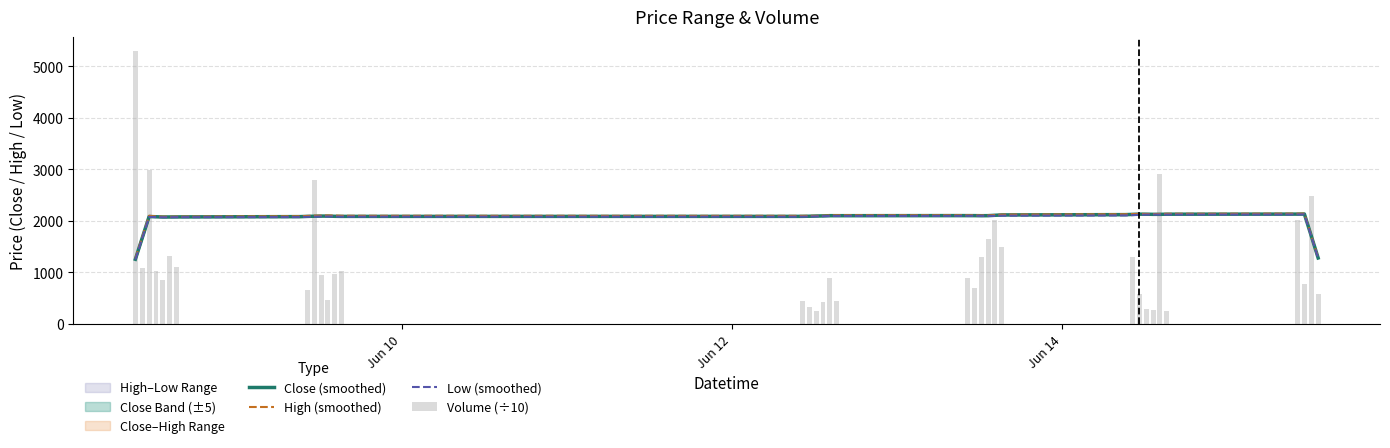

What is the sum of all Close (smoothed) values?

81584.5